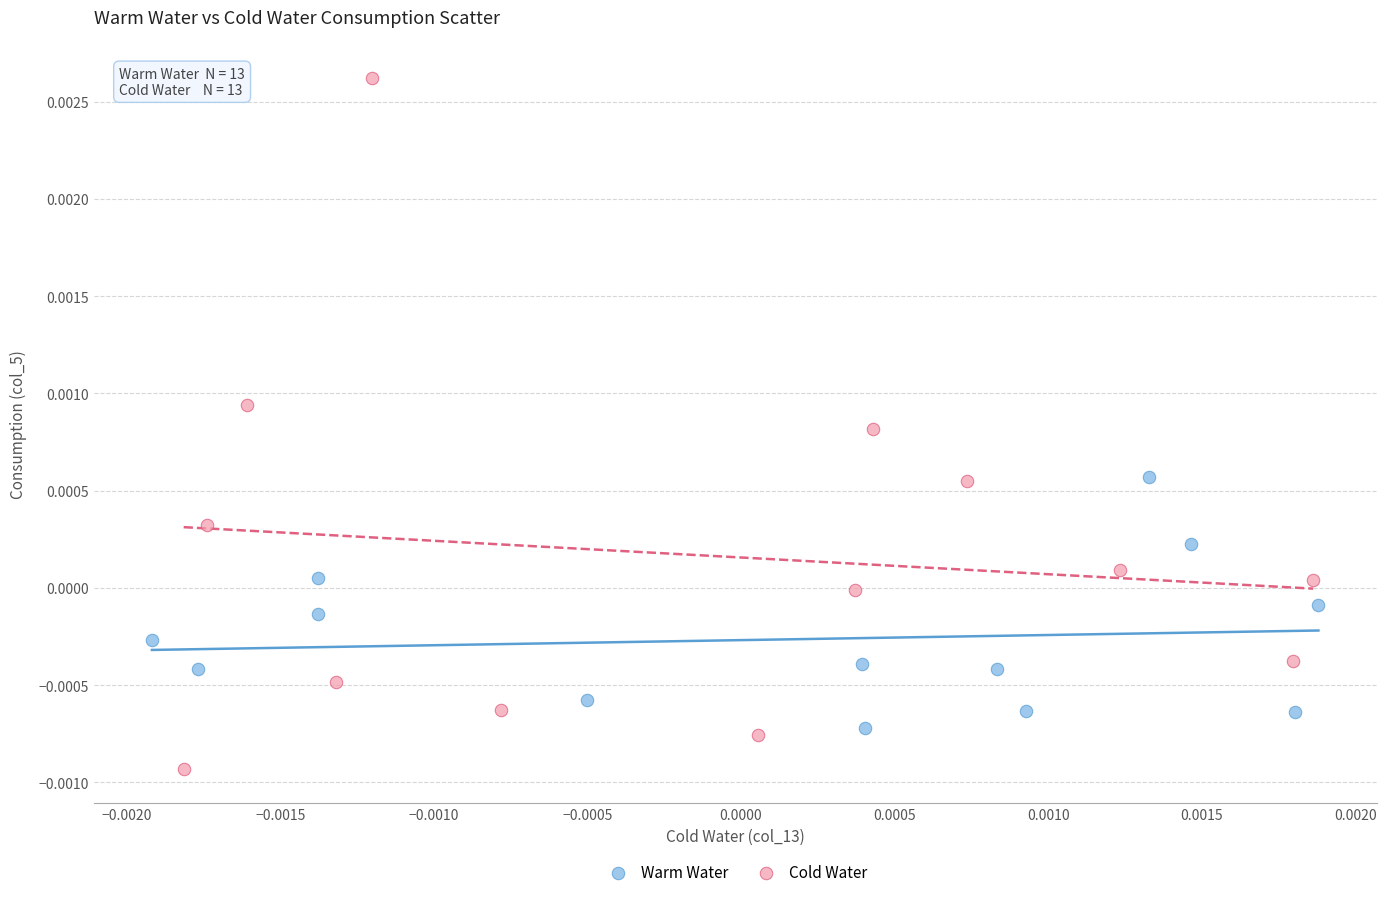

Which series reaches the maximum Y coordinate?

Cold Water